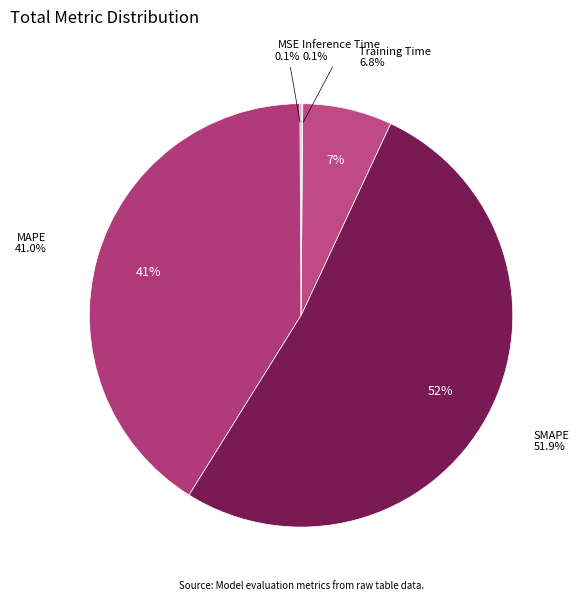

To the nearest percent, what is the average slice percentage?

20%